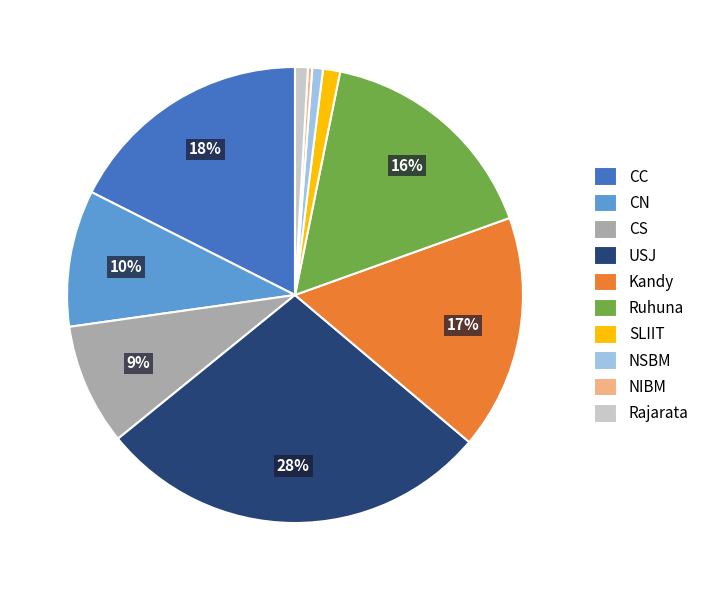

Combined, do NIBM and USJ account for over 50%?

No